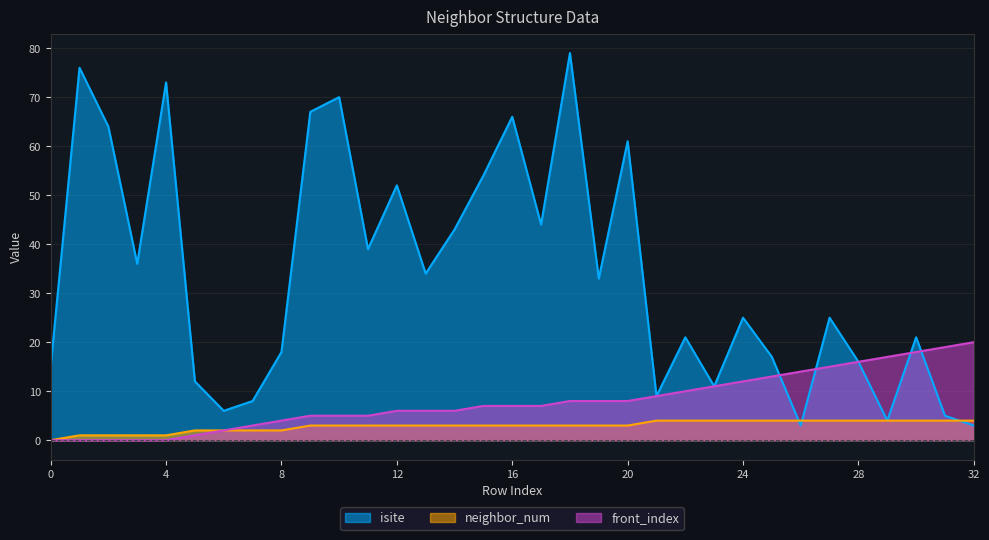

Between which two adjacent categories do isite and neighbor_num first intersect?

25 and 26